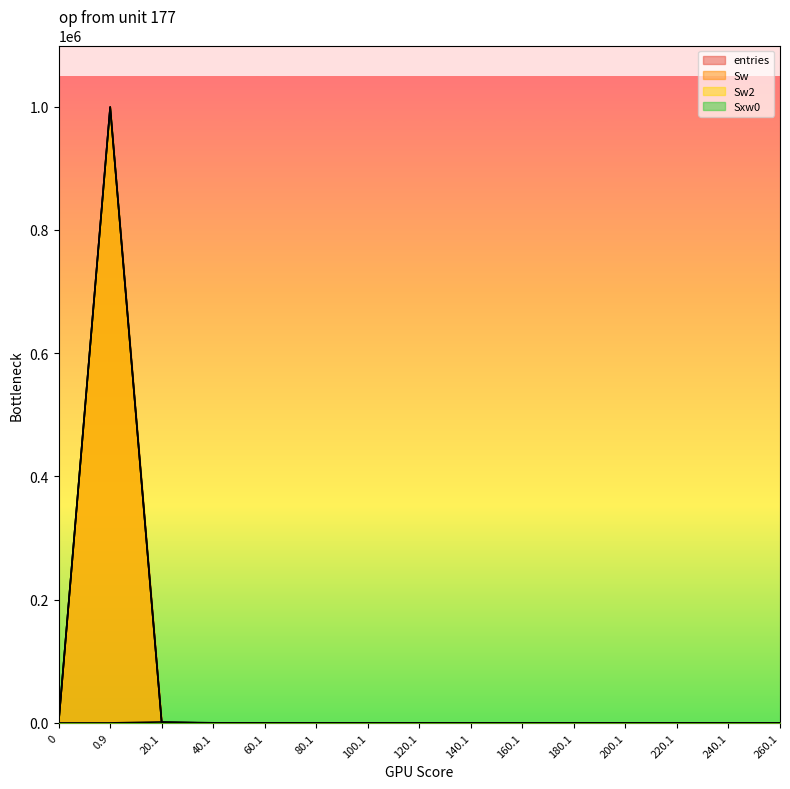

What are all the series names shown in the legend?

entries, Sw, Sw2, Sxw0